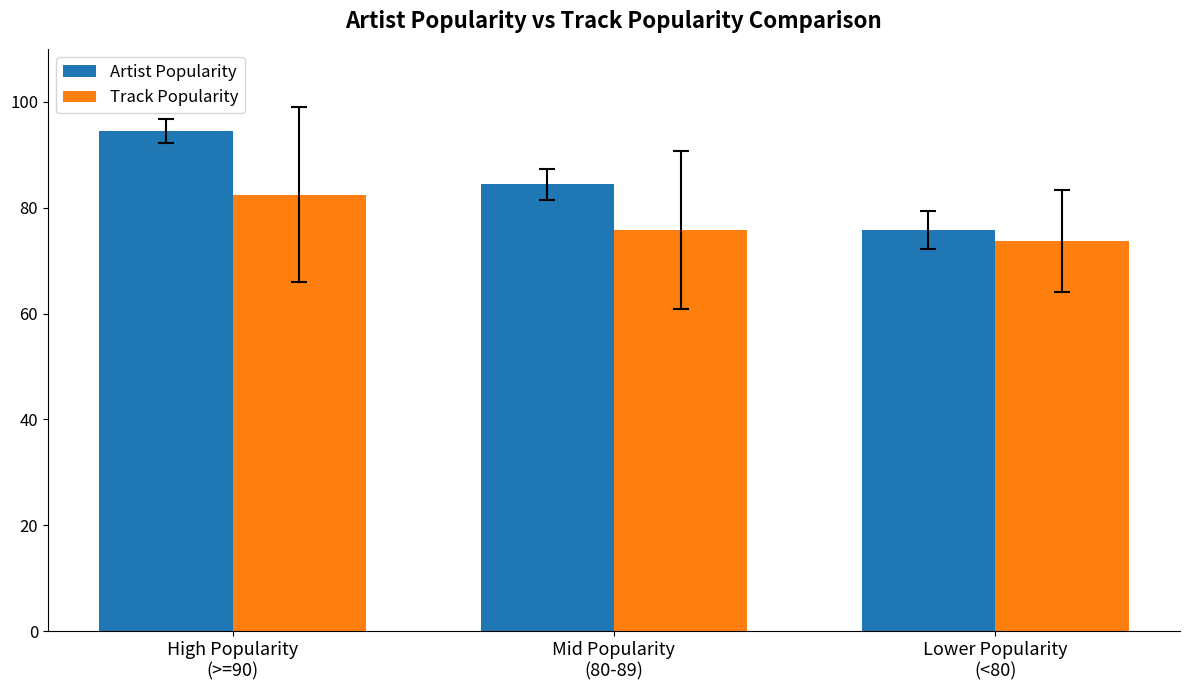

What is the average value of the Track Popularity series?

77.3